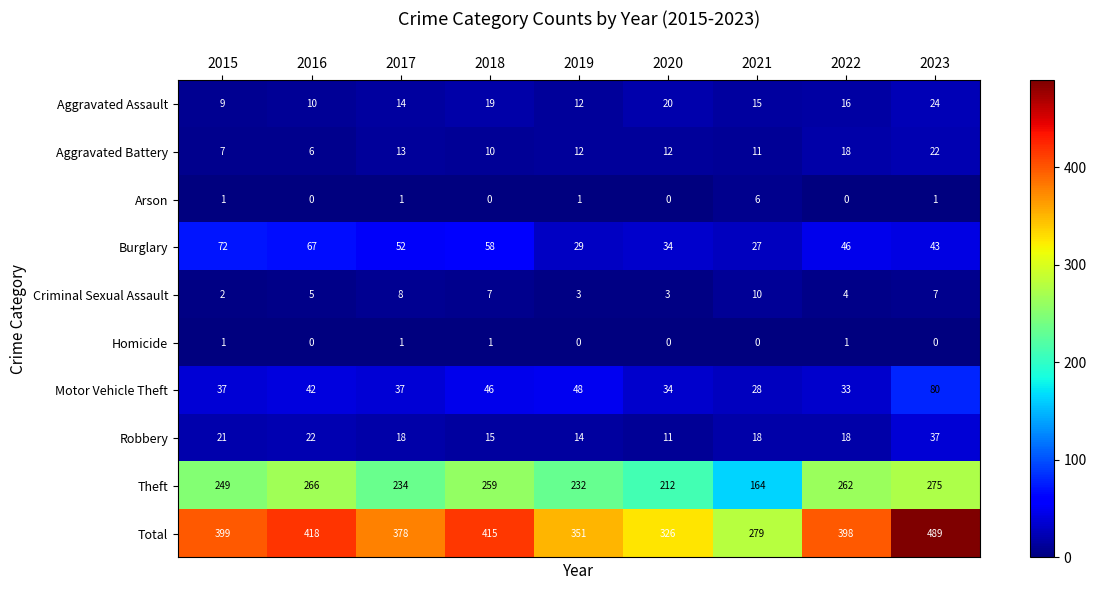

What is the difference between the maximum and minimum values in the Motor Vehicle Theft series?

52